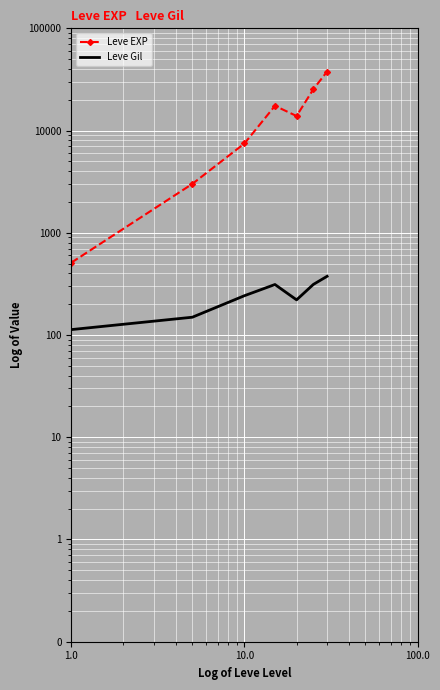

Which series has the largest total across all categories?

Leve EXP